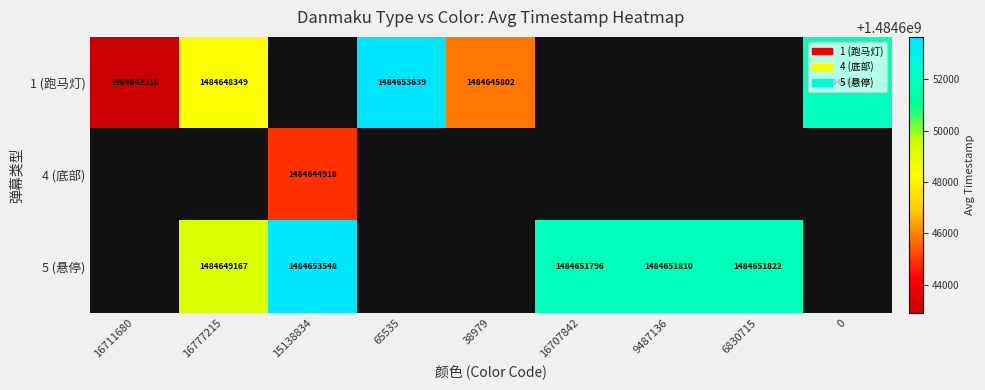

The 5 (悬停) series shows 993984898 at 16707842. True or false?

False